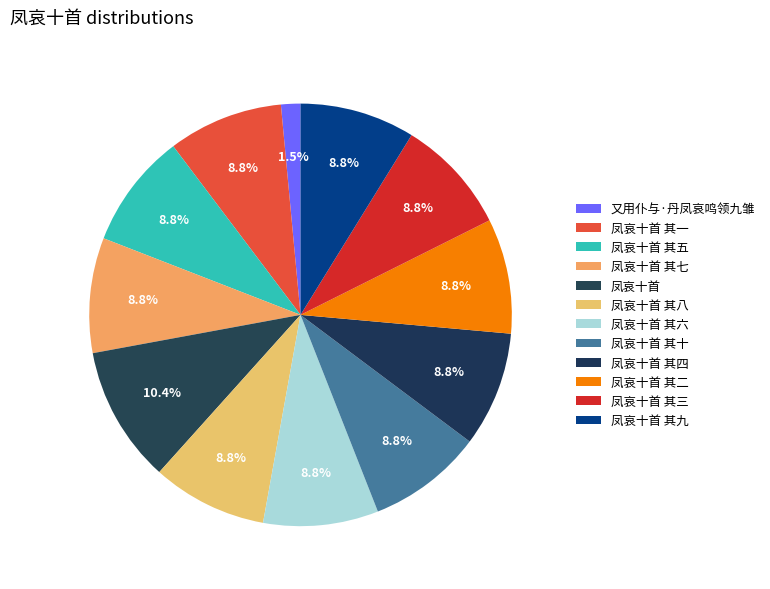

How many slices are in this pie chart?

12